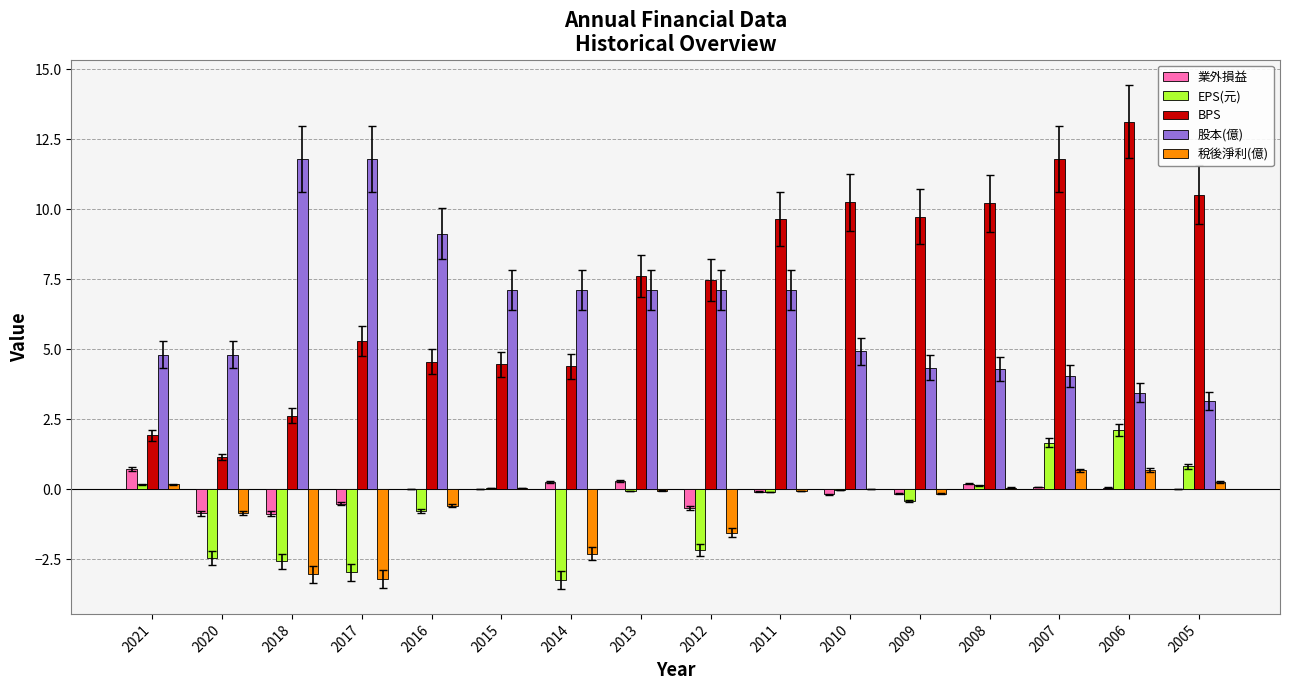

Between 2020 and 2014, which series saw the biggest shift?

BPS